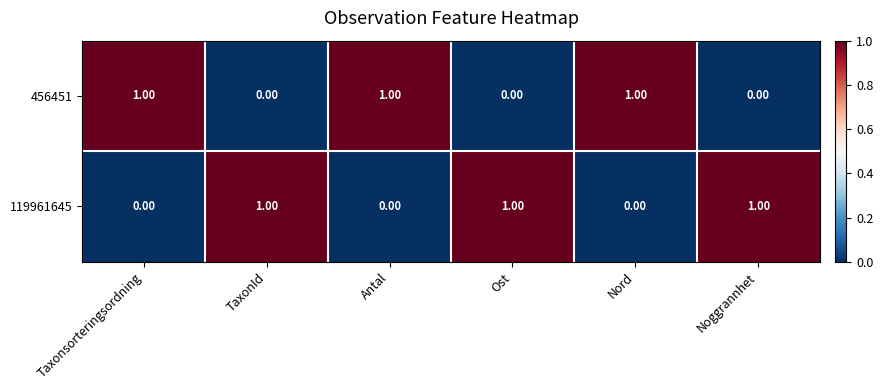

At how many categories does at least one series exceed 0?

6